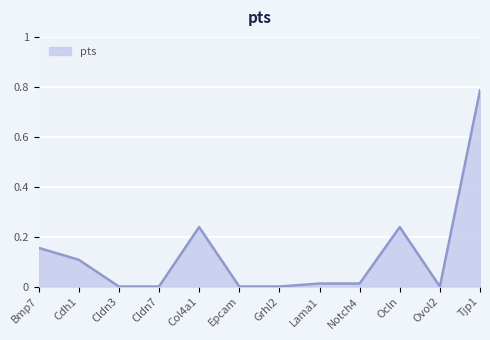

What position from the right is Bmp7?

12